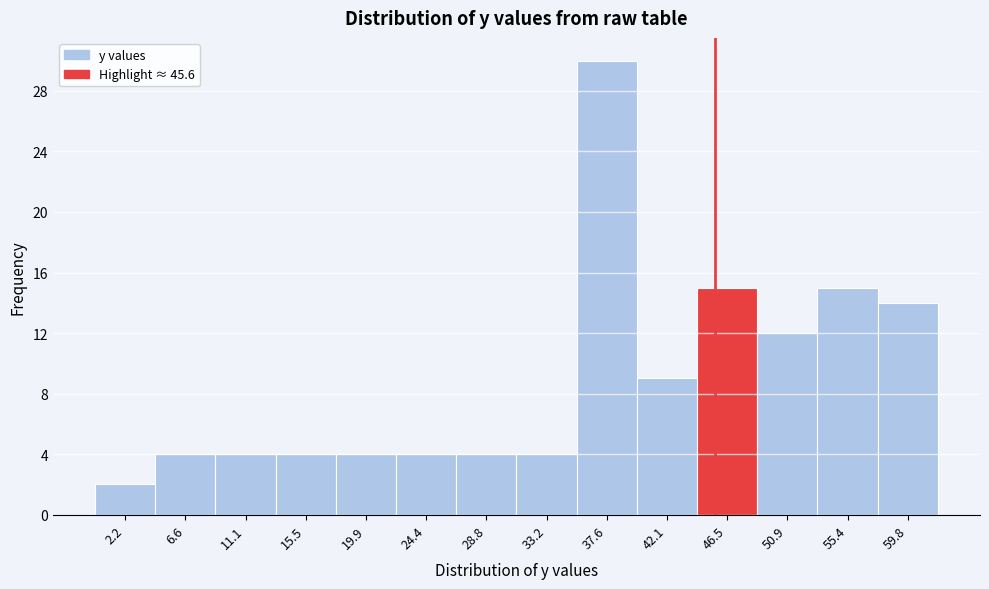

Reading left to right, transcribe this chart: for each bar, give the range it covers on the x-axis and its height. Neither the bar edges nor the heights are printed on the chart, so give them approximately, as read against the axes.

0.0 to 4.5: 2
4.5 to 9.0: 4
9.0 to 13.5: 4
13.5 to 17.5: 4
17.5 to 22.0: 4
22.0 to 26.5: 4
26.5 to 31.0: 4
31.0 to 35.5: 4
35.5 to 40.0: 30
40.0 to 44.5: 9
44.5 to 48.5: 15
48.5 to 53.0: 12
53.0 to 57.5: 15
57.5 to 62.0: 14